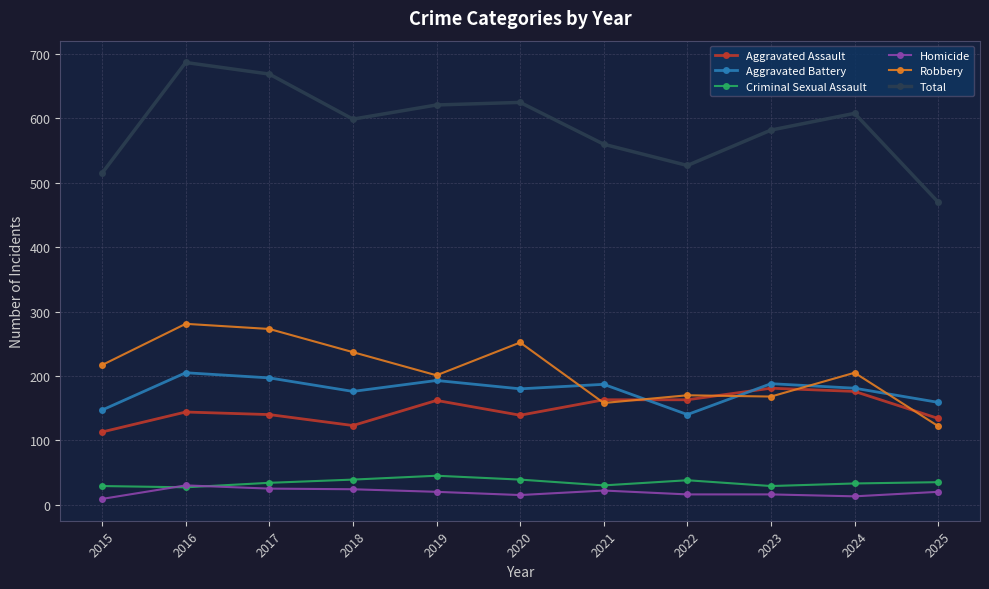

In Criminal Sexual Assault, how many points are lower than both neighbors (excluding endpoints)?

3